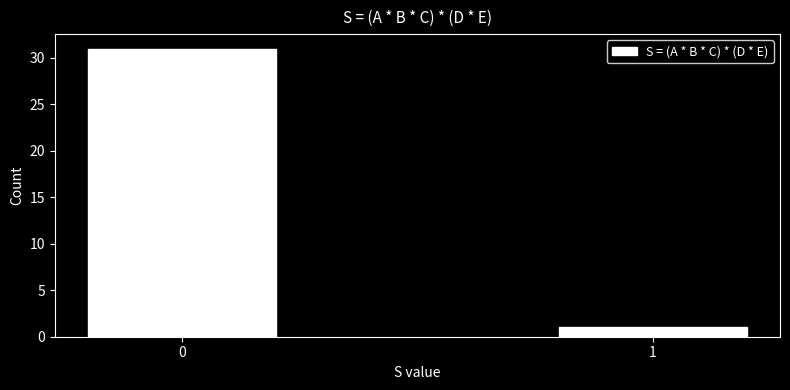

Reading right to left, extract all data points from this chart.

1=1	0=31